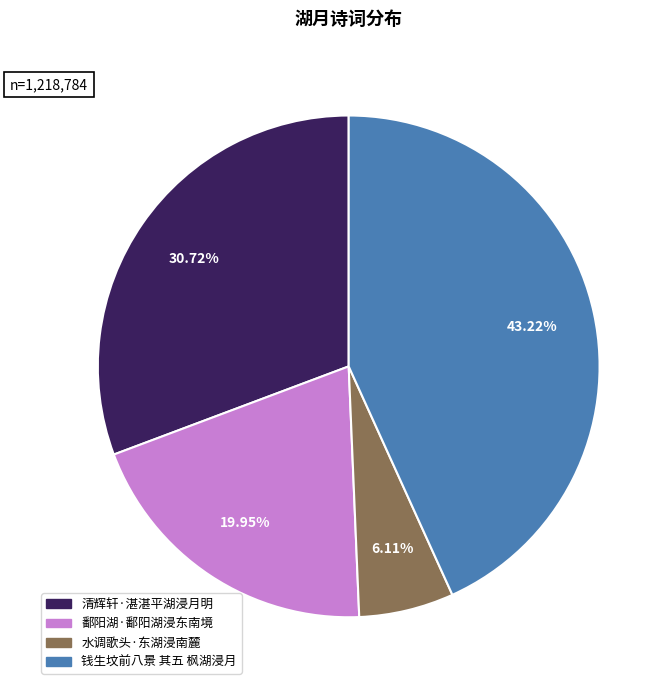

To the nearest percent, what percentage of the pie is 水调歌头·东湖浸南麓?

6%